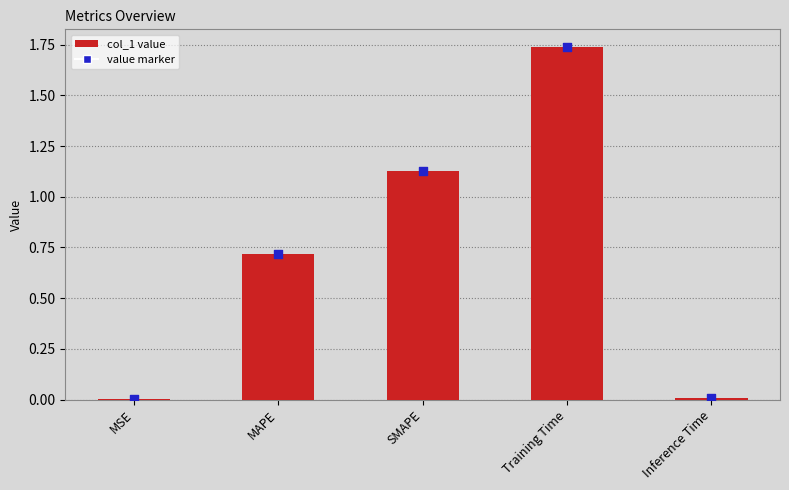

What is the change in value from MAPE to Inference Time?

-0.7